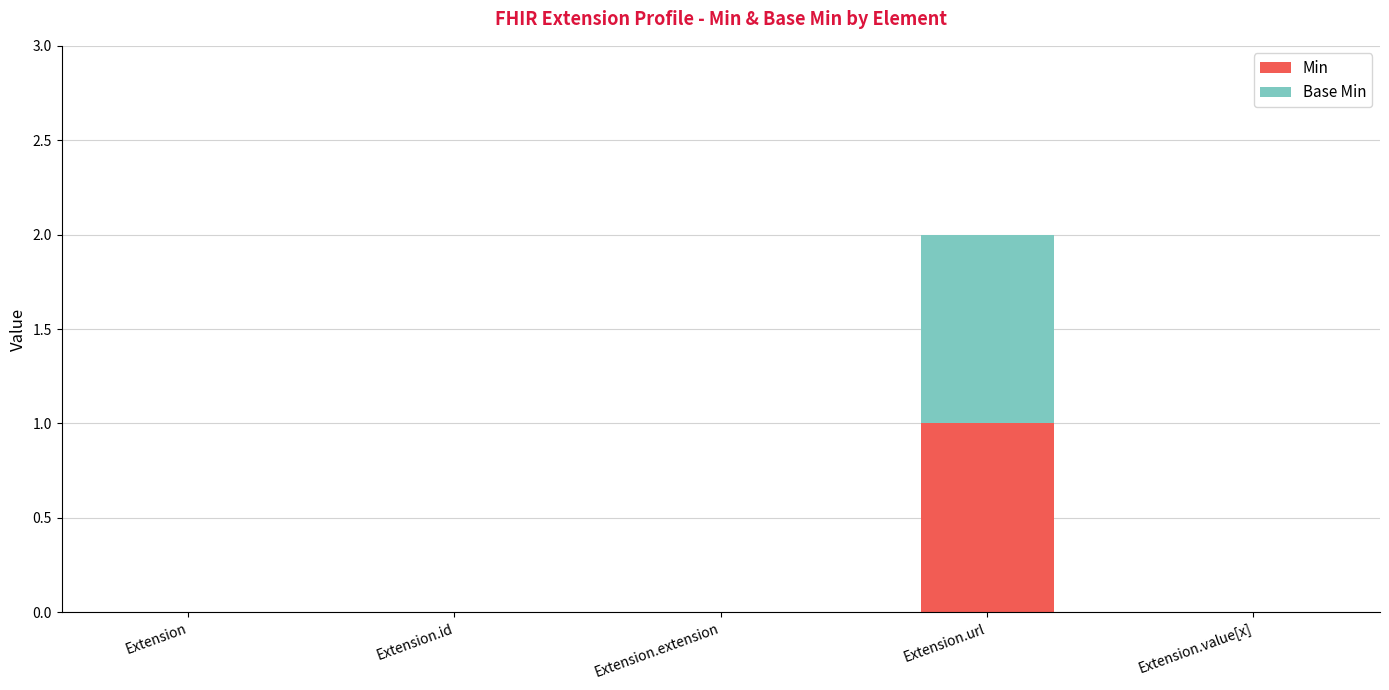

At which label does Min reach its peak?

Extension.url